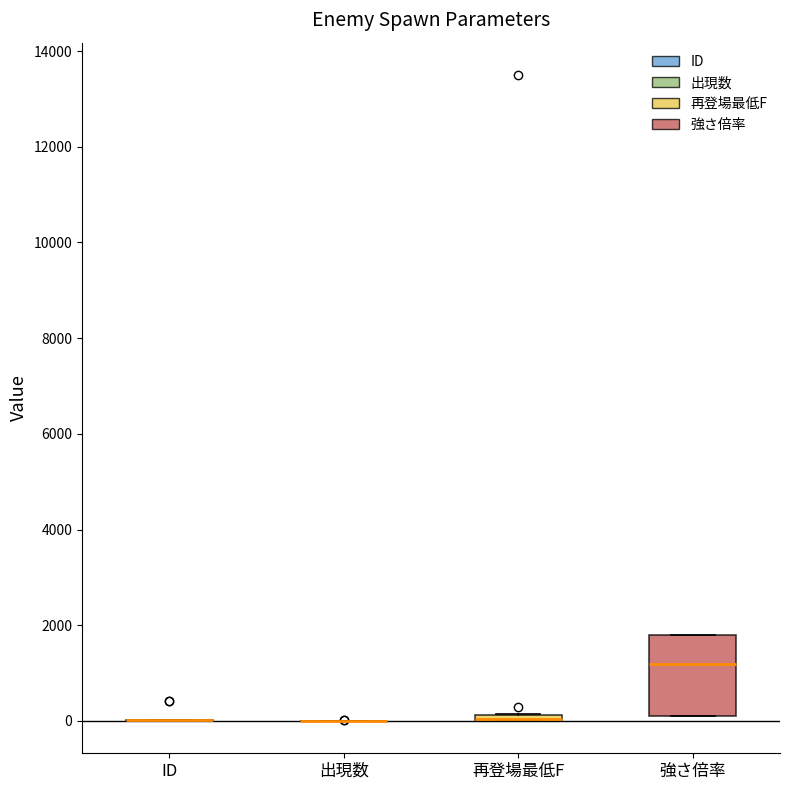

Comparing the boxes themselves (not the whiskers), which one is the tallest?

強さ倍率